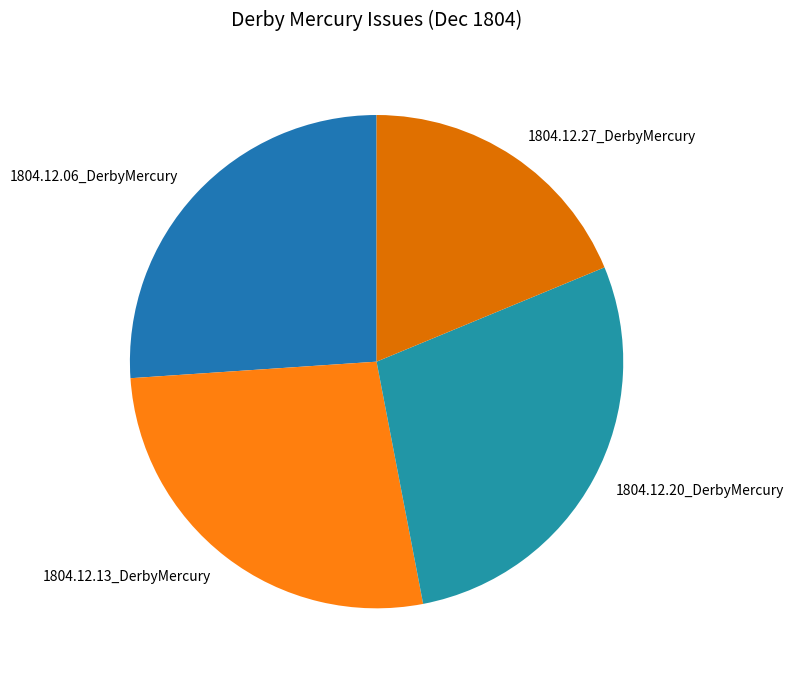

To the nearest percent, what is the combined percentage of 1804.12.20_DerbyMercury and 1804.12.27_DerbyMercury?

47%